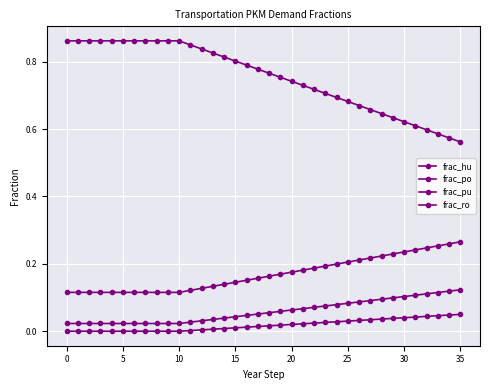

Where is frac_ro nearest to the value 0?

35